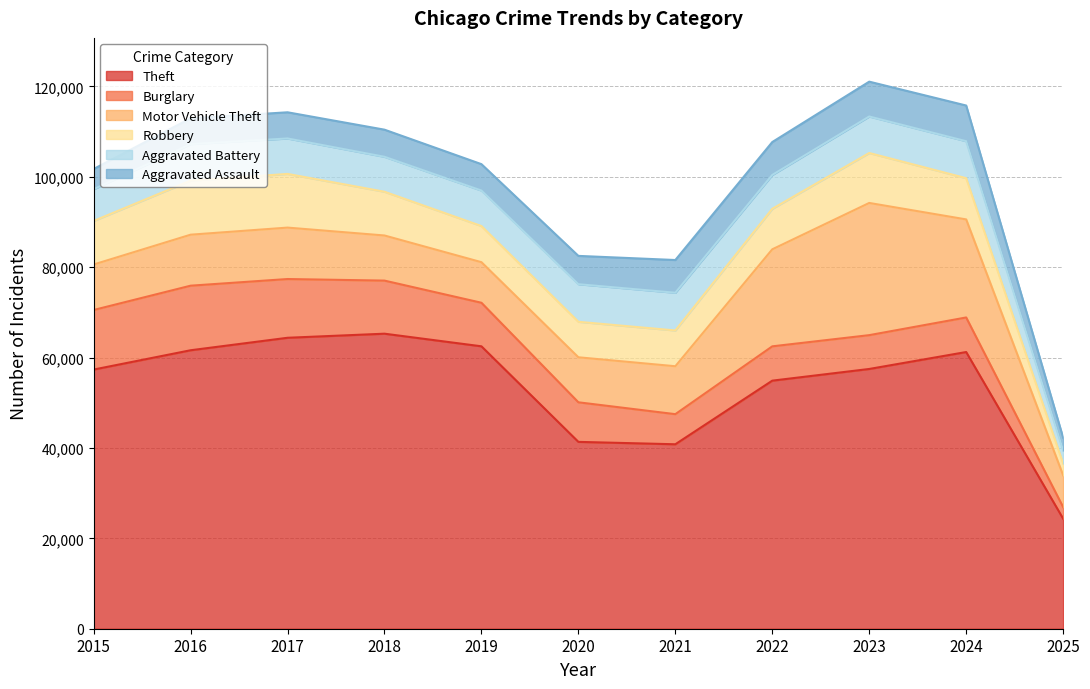

How many intersections are there between Burglary and Robbery?

1